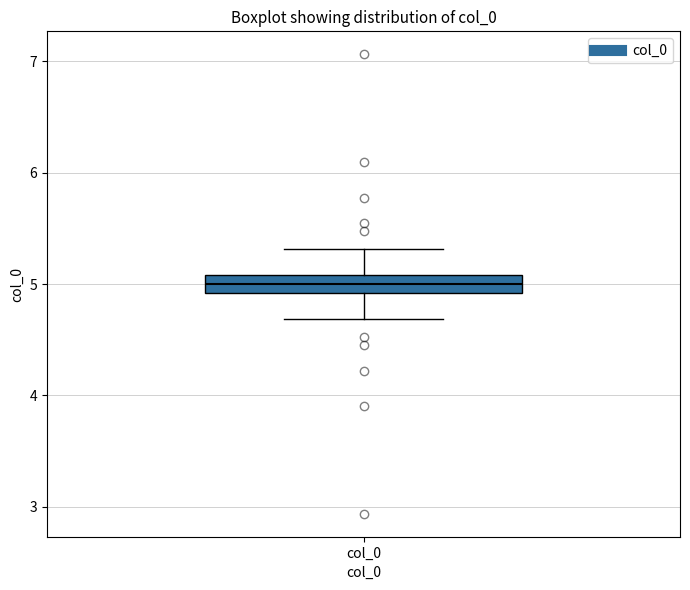

Where does the lower whisker of the box for col_0 end on the y-axis? The values are not printed on the chart, so give them approximately, as read against the axis.

4.7